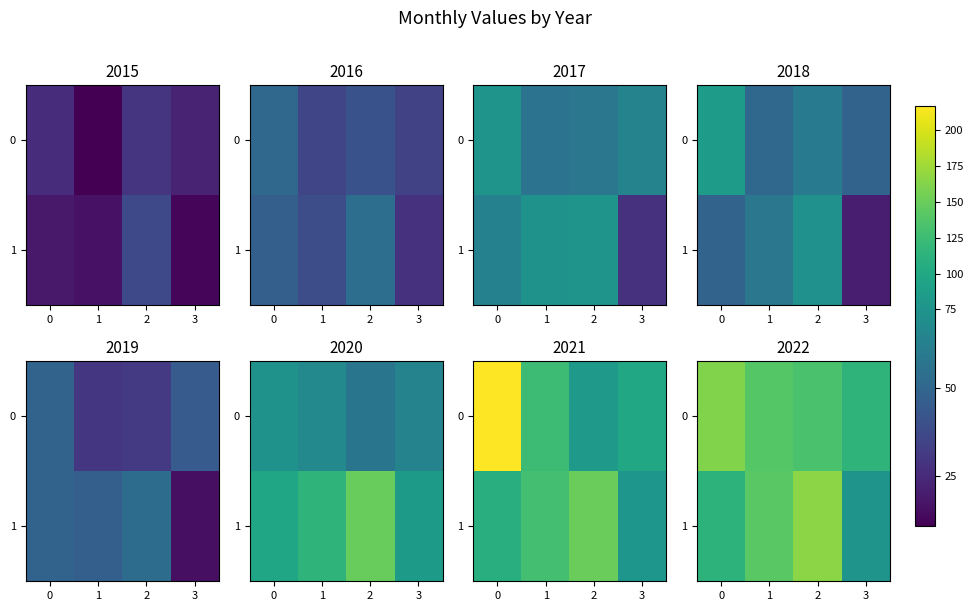

Between 0 and 1, which series saw the biggest shift?

1